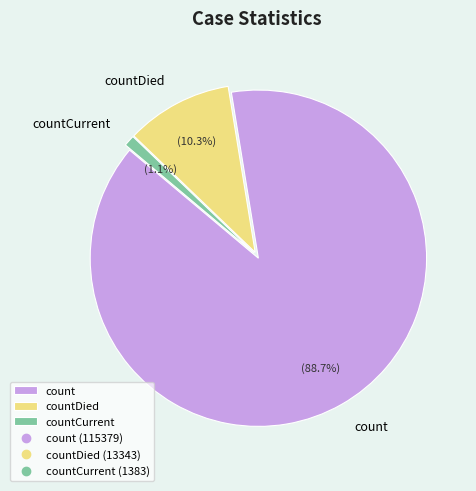

Between countDied and count, which is larger?

count